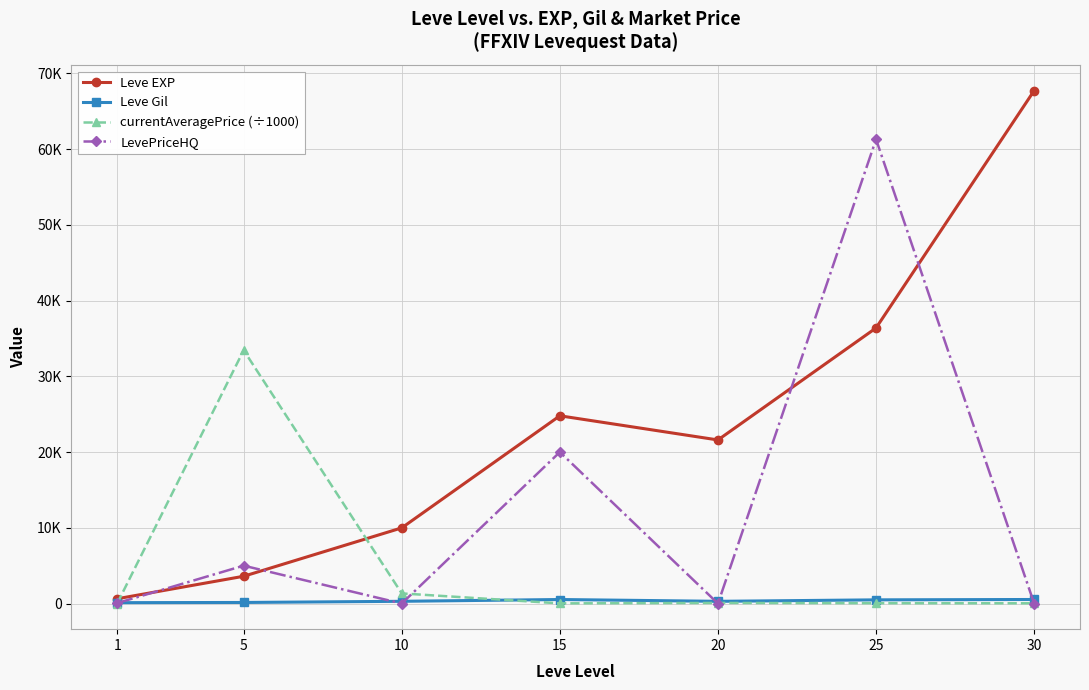

What are all the series names shown in the legend?

Leve EXP, Leve Gil, currentAveragePrice (÷1000), LevePriceHQ